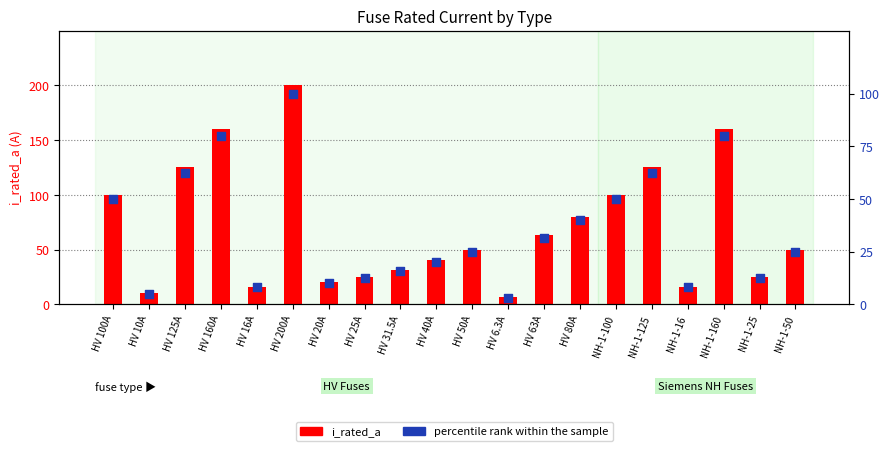

At how many categories does at least one series exceed 199?

1